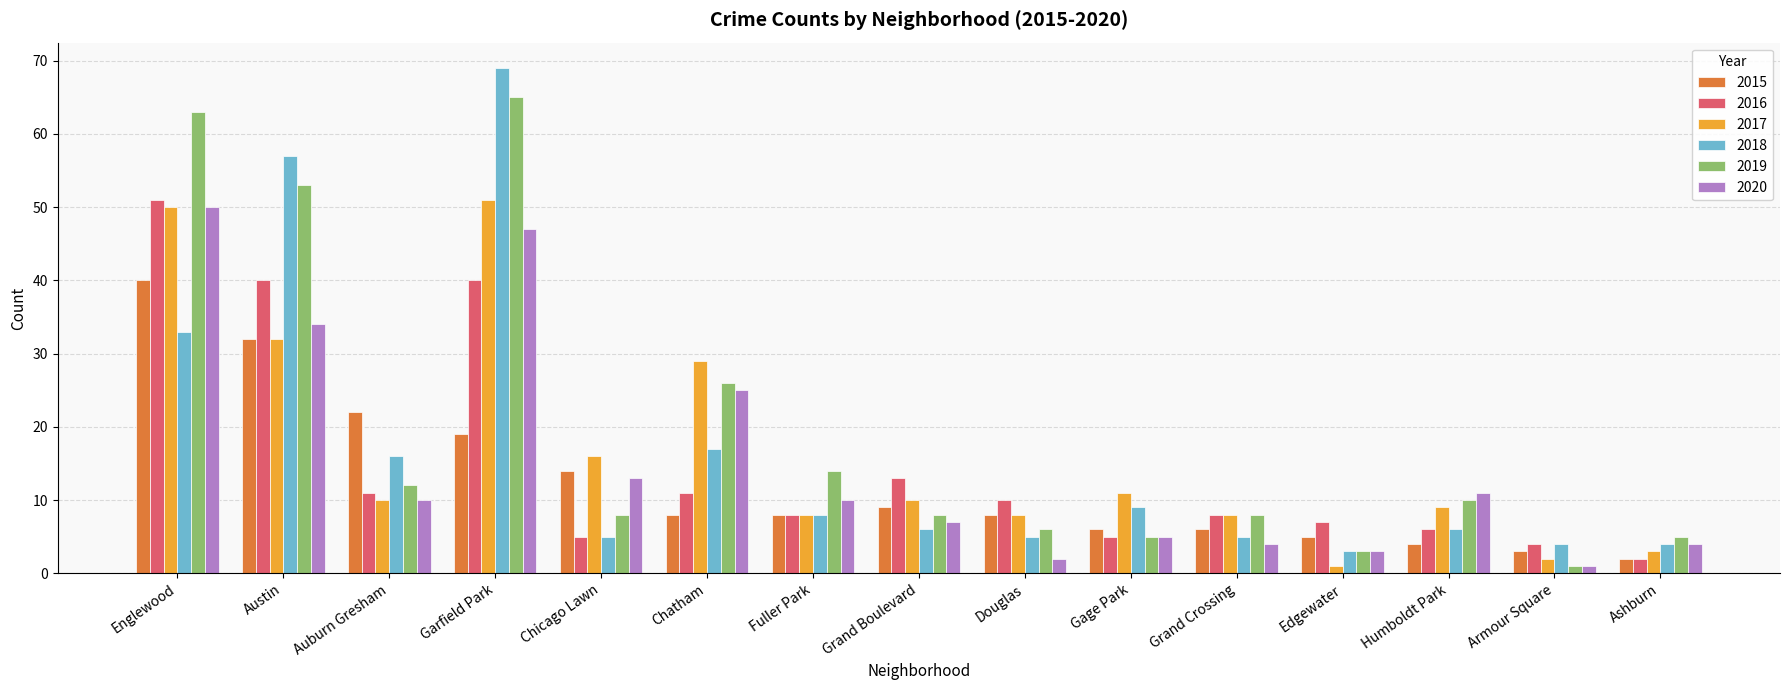

Which category has the highest value in the 2019 series?

Garfield Park